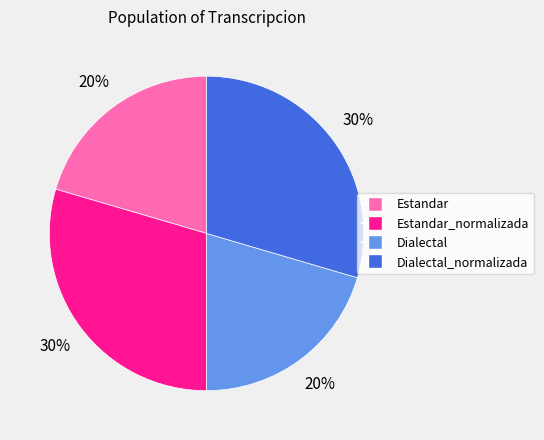

Does any single category account for the majority?

No